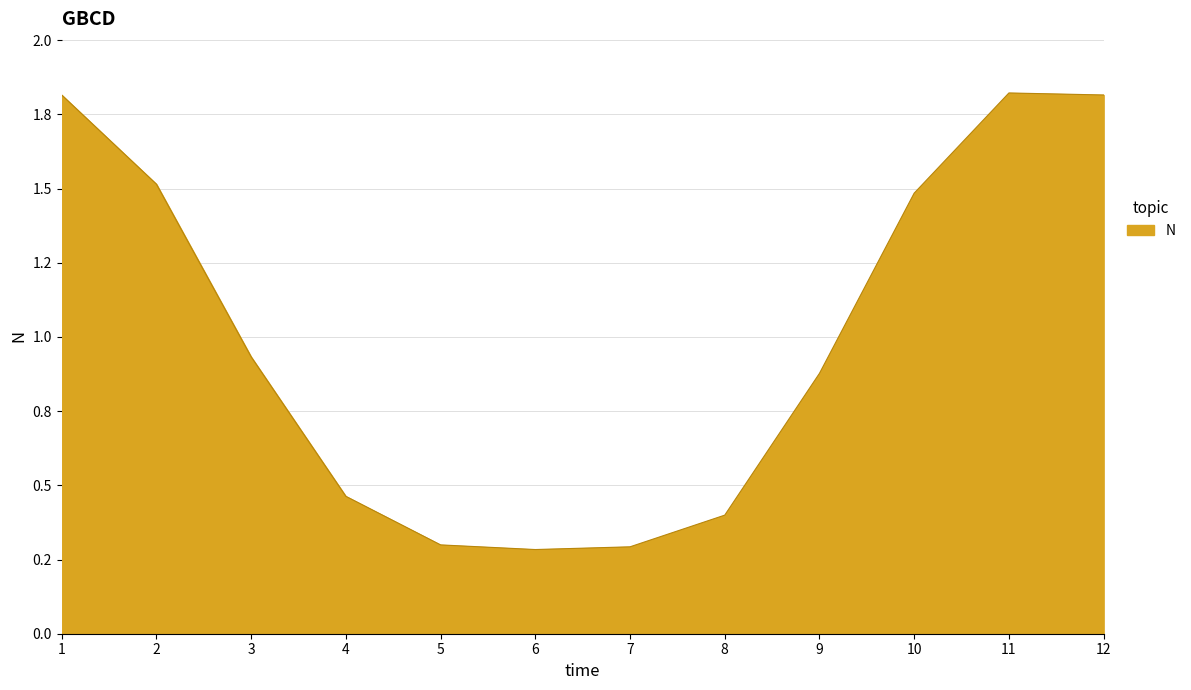

Does the chart display data point markers on the line(s)?

No